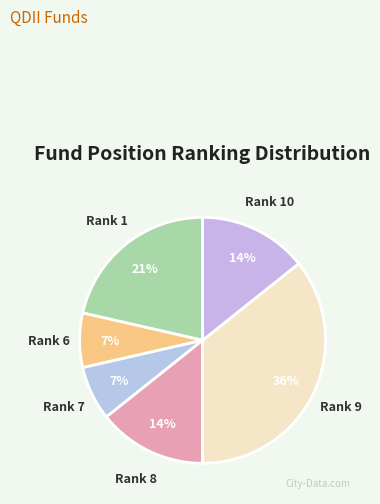

Count the number of slices in the pie.

6